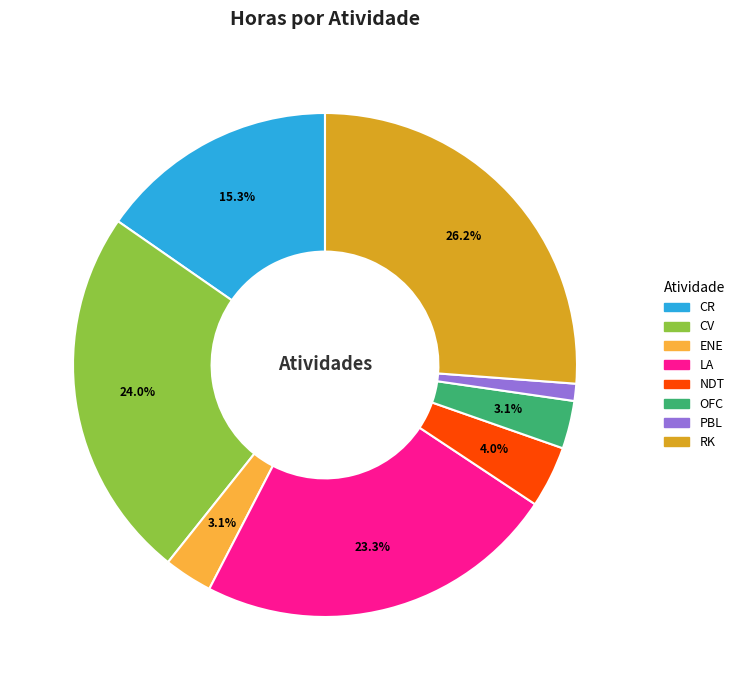

Do OFC and LA together represent more than half of the pie?

No